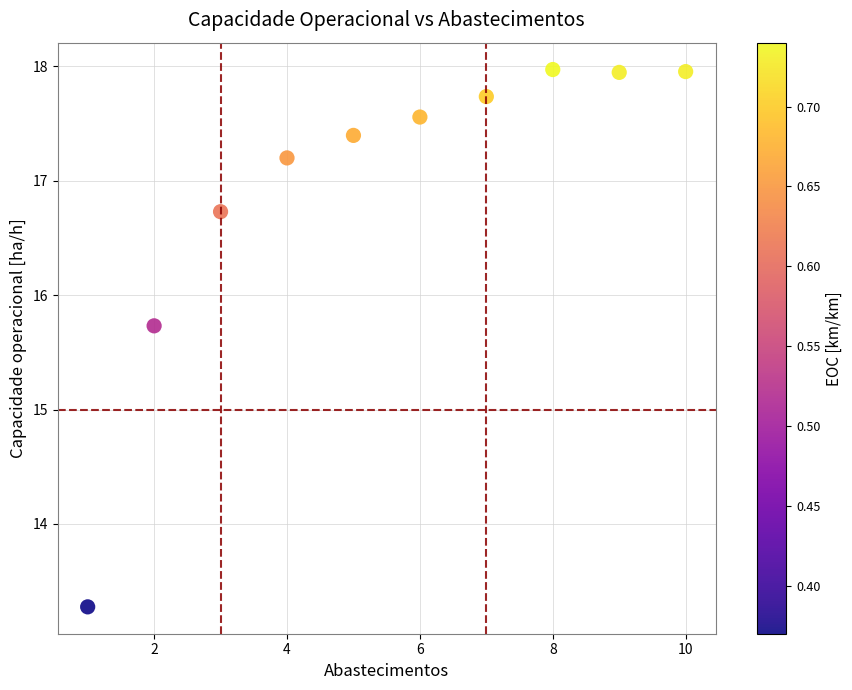

What is the range of Y values (max minus min)?

4.7